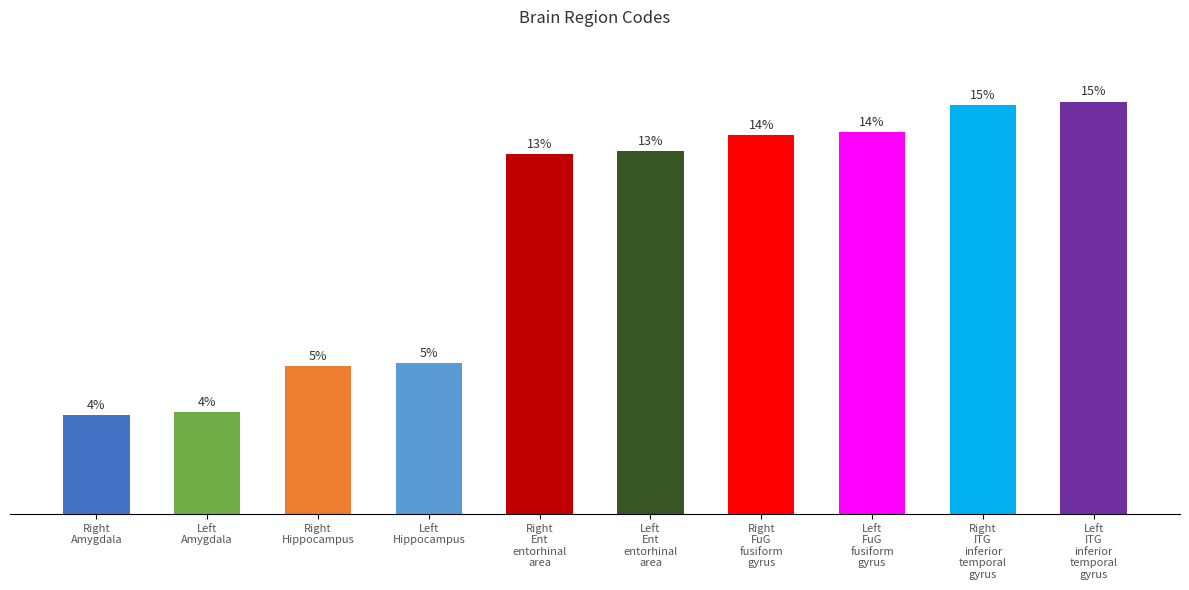

Between Left
Ent
entorhinal
area and Left
FuG
fusiform
gyrus, which is larger?

Left
FuG
fusiform
gyrus